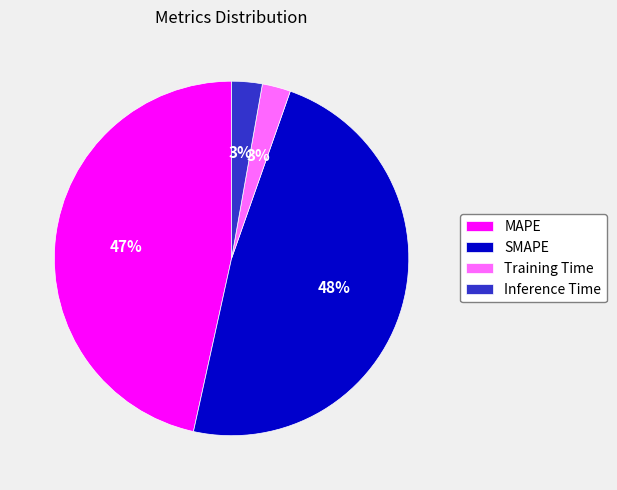

What percentage is the MAPE slice, to the nearest percent?

47%